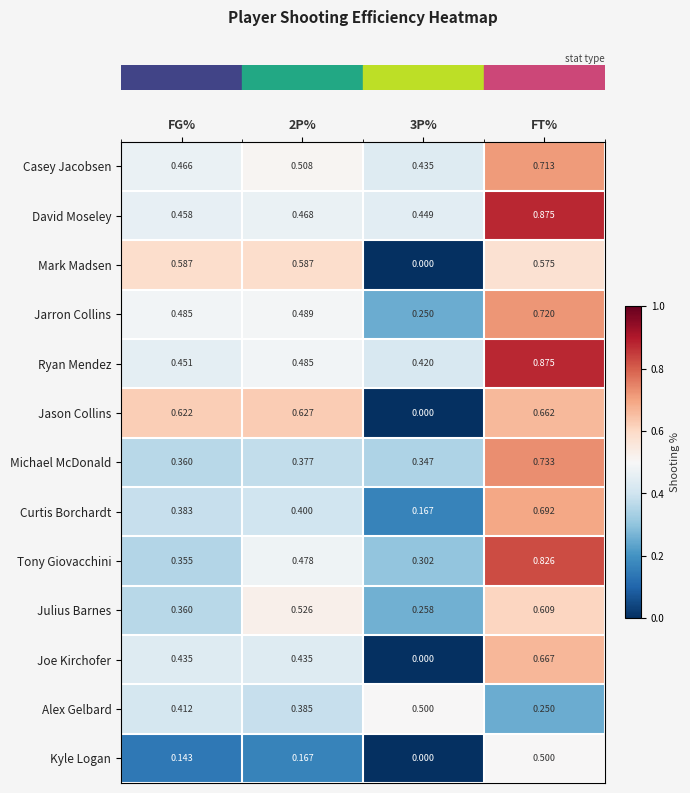

Which label corresponds to the largest value in the chart?

FT%